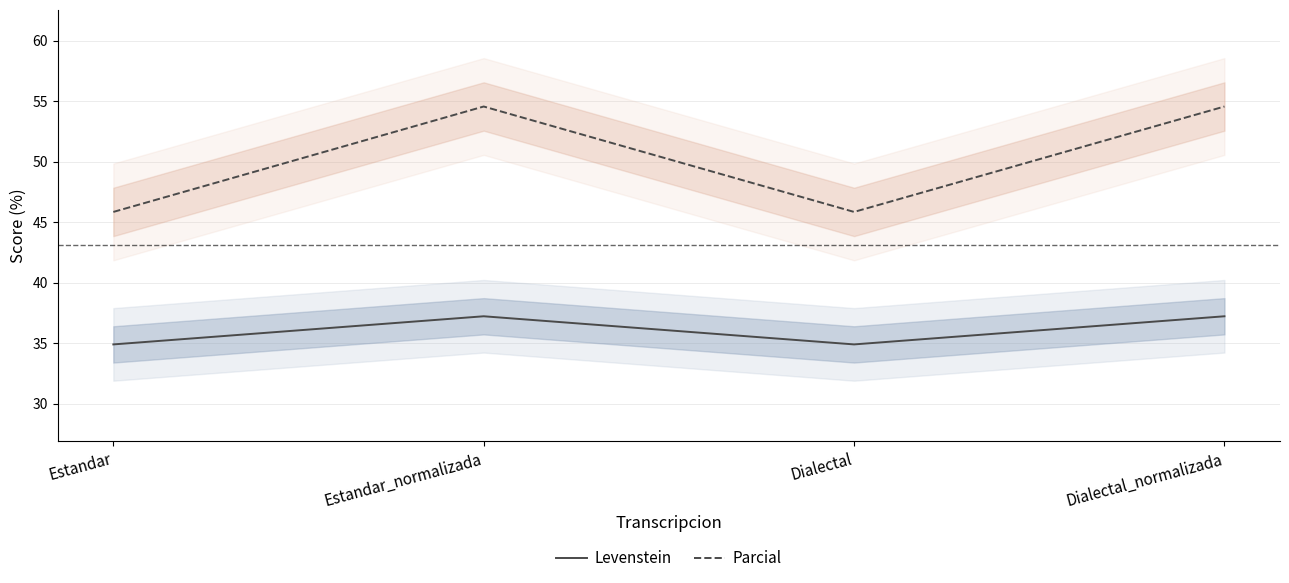

How many interior local peaks does the Levenstein series have?

1